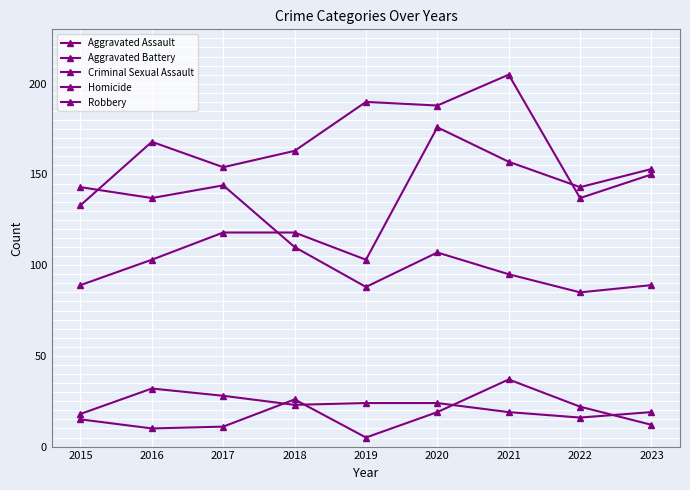

Reading right to left, list all the values displayed in this chart.

Aggravated Assault: 153	143	157	176	103	118	118	103	89
Aggravated Battery: 150	137	205	188	190	163	154	168	133
Criminal Sexual Assault: 19	16	19	24	24	23	28	32	18
Homicide: 12	22	37	19	5	26	11	10	15
Robbery: 89	85	95	107	88	110	144	137	143